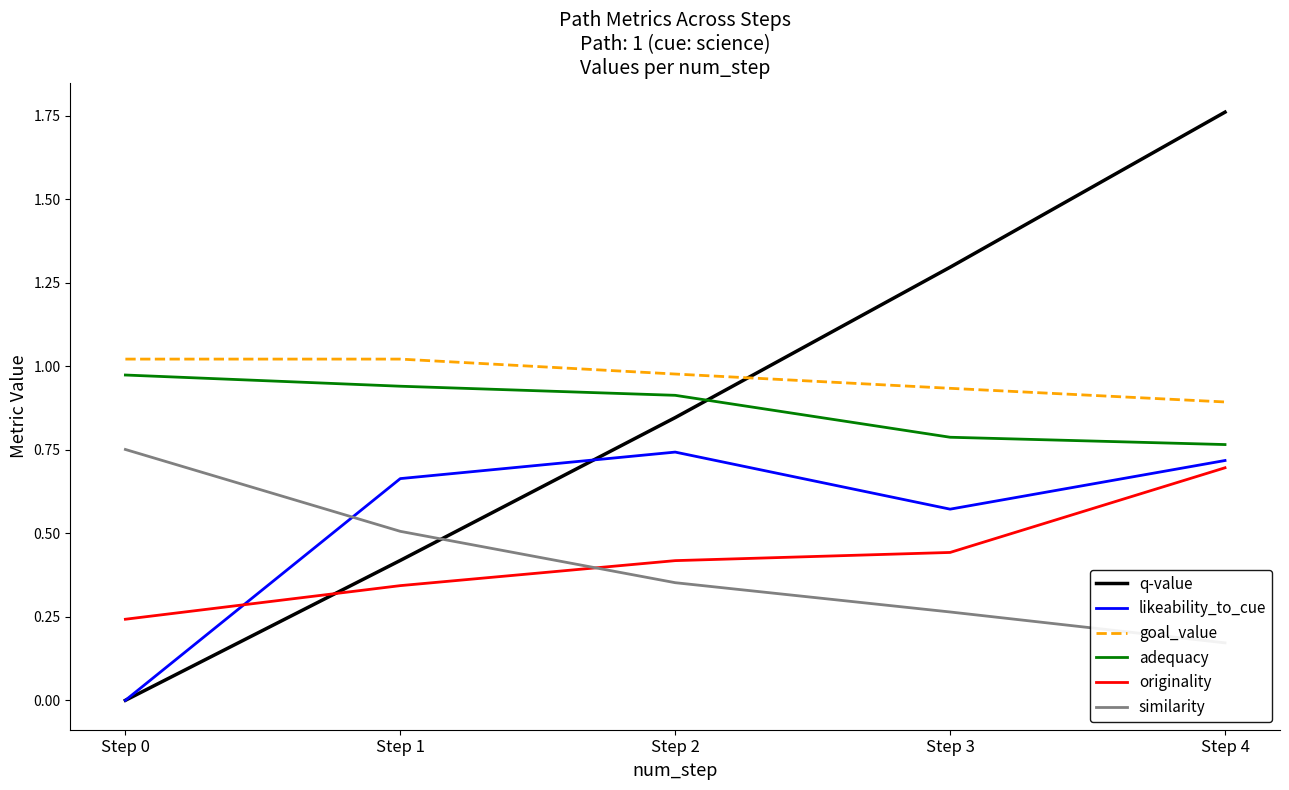

True or false: adequacy and goal_value cross at least once.

False